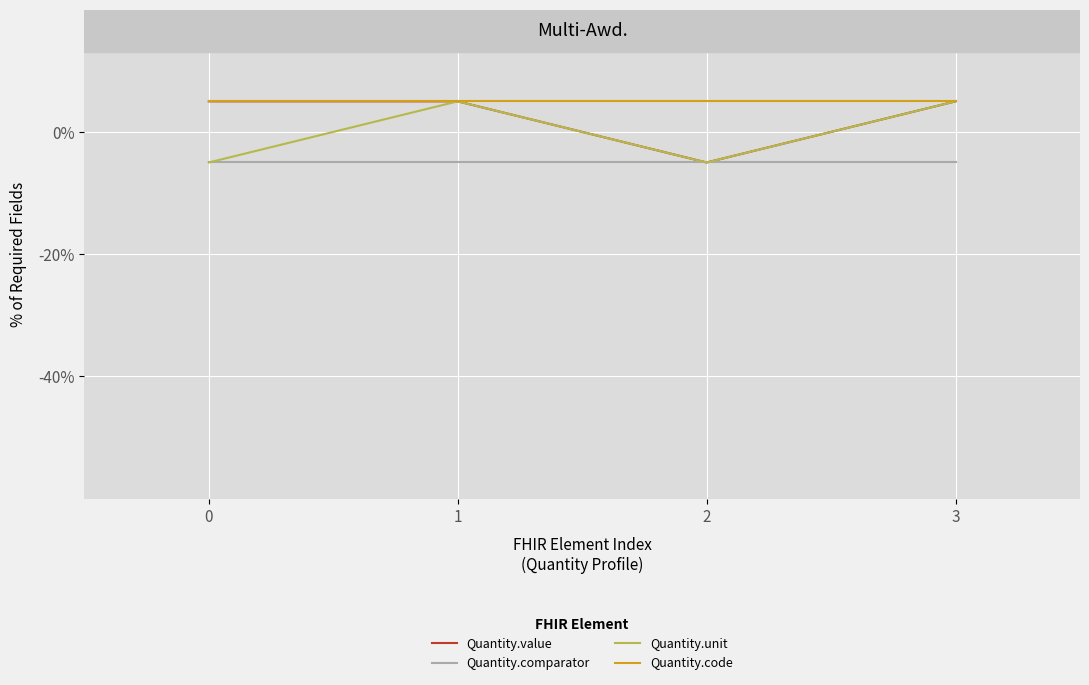

Reading left to right, extract all data points from this chart.

Quantity.value: 5	5	-5	5
Quantity.comparator: -5	-5	-5	-5
Quantity.unit: -5	5	-5	5
Quantity.code: 5	5	5	5